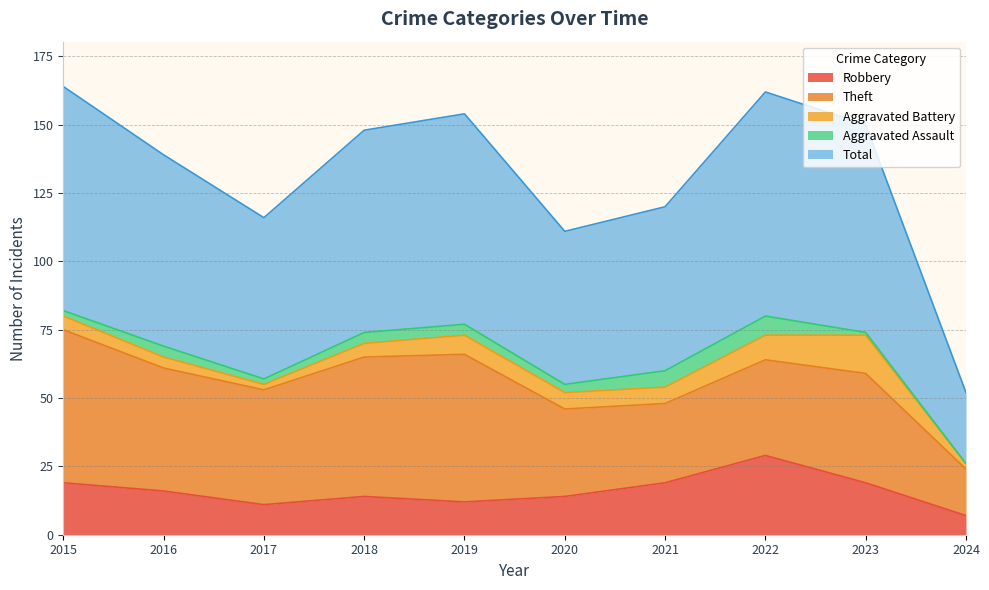

Rank the series at 2020 from lowest to highest value.

Aggravated Assault, Aggravated Battery, Robbery, Theft, Total